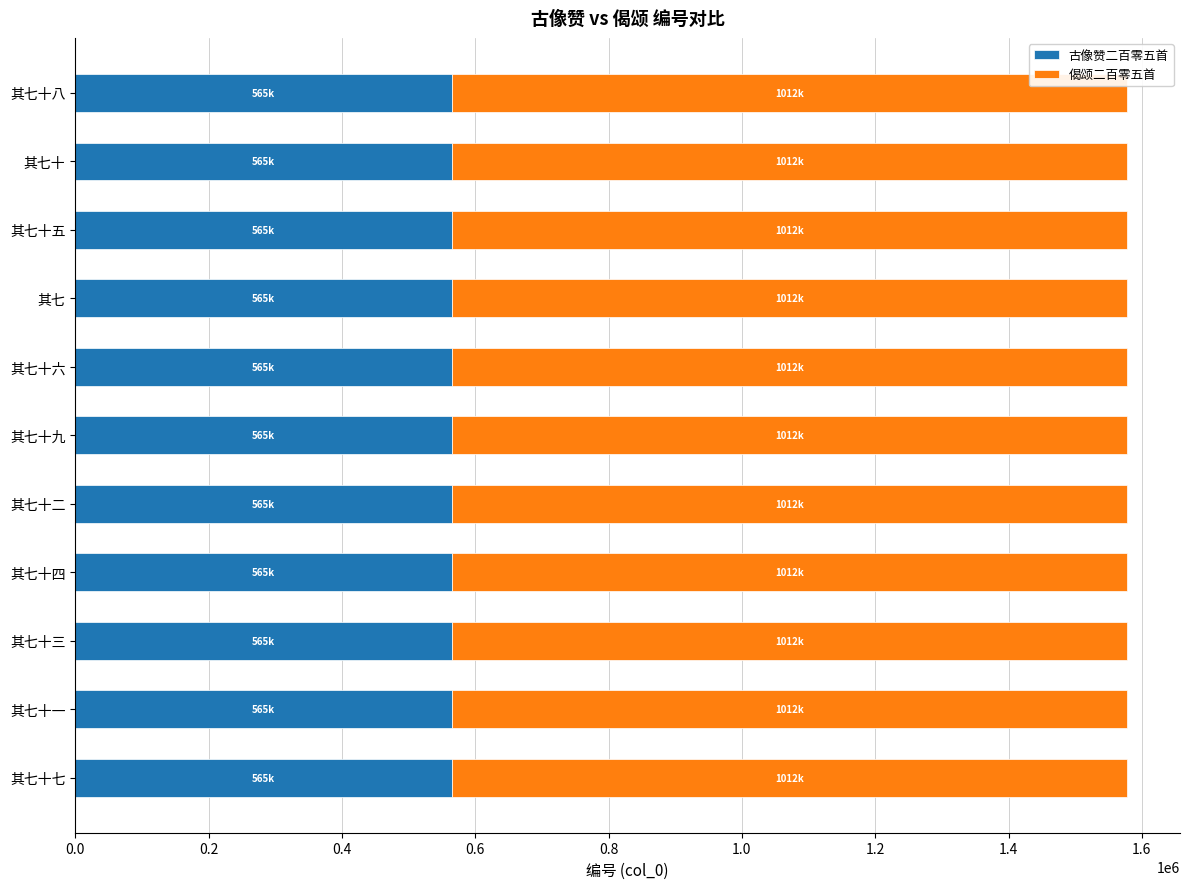

What is the minimum value for 古像赞二百零五首?

565317